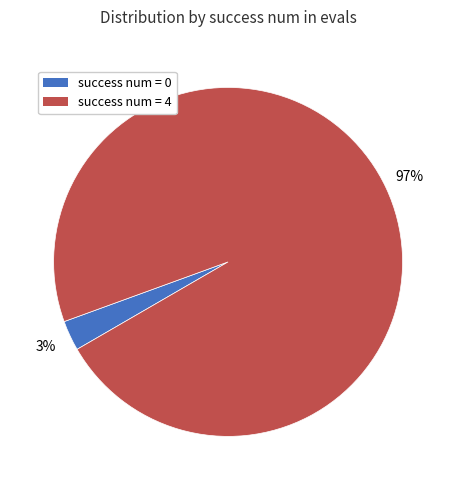

To the nearest percent, what percentage of the pie is success num = 4?

97%